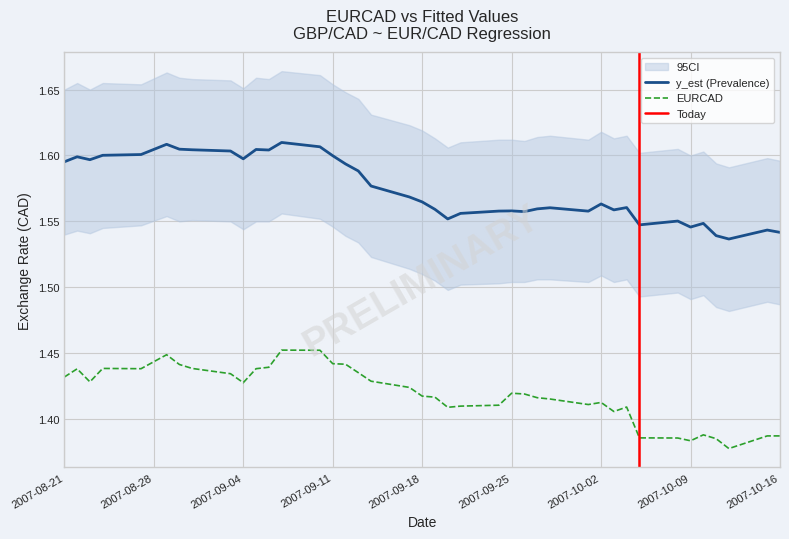

The value of y_est (Prevalence) at 2007-09-04 is 2.5. True or false?

False